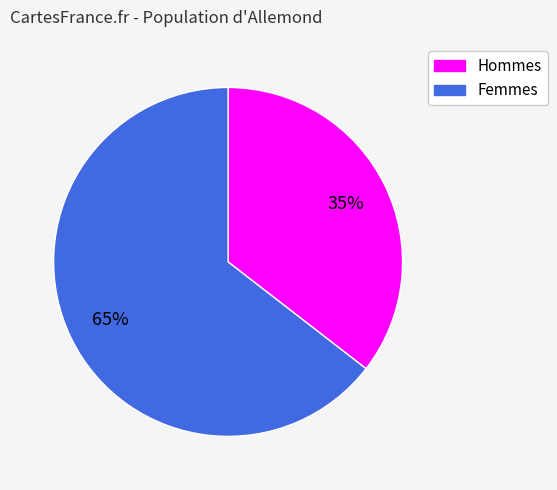

Is there any slice that represents more than half of the pie?

Yes